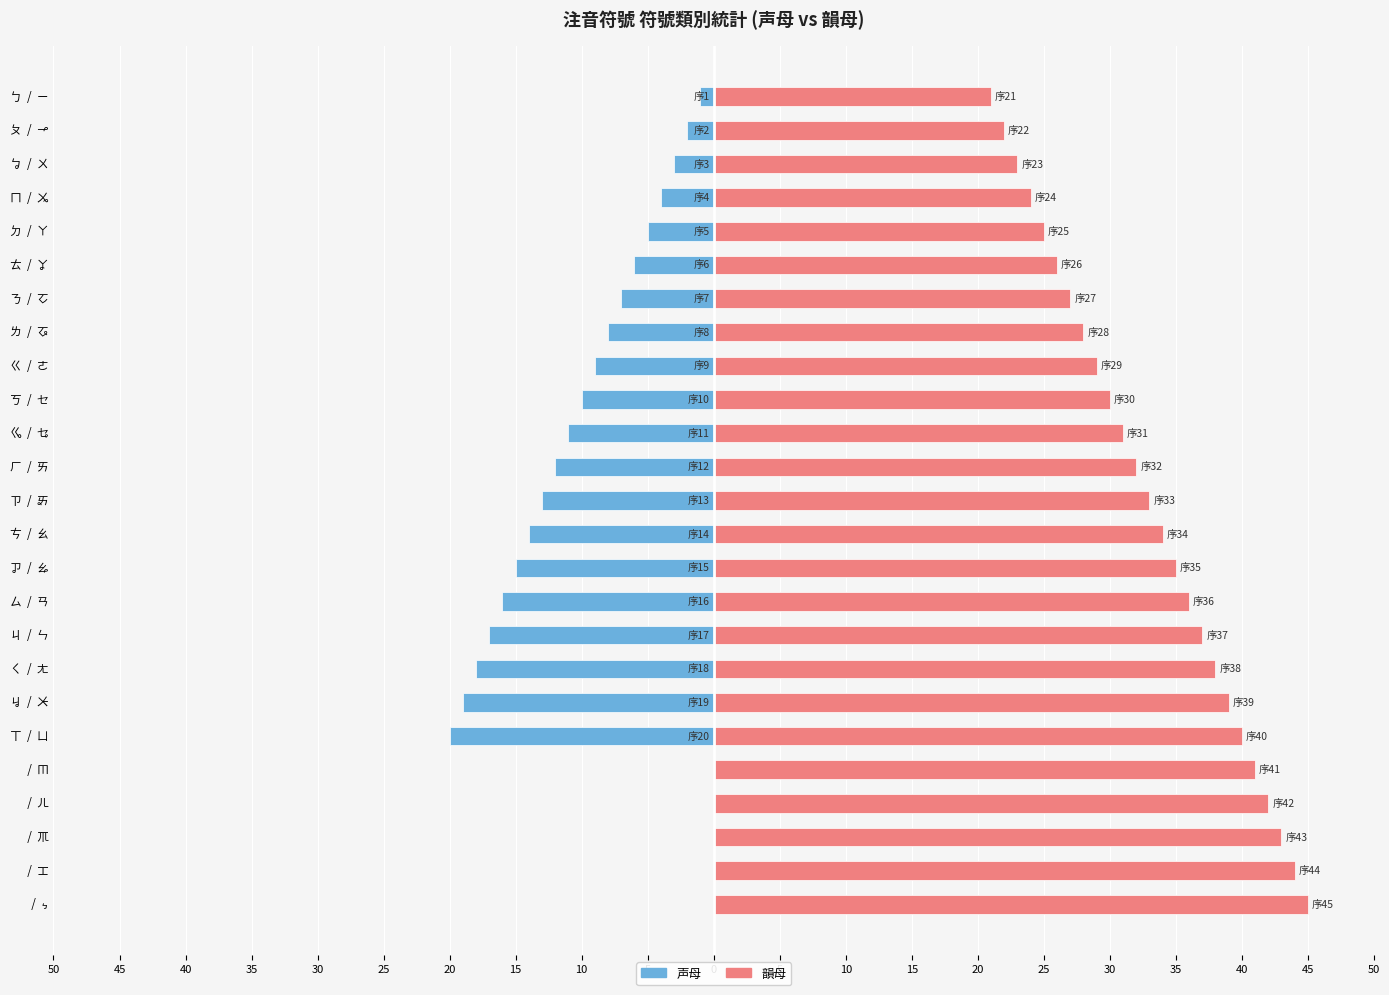

What is the difference between the second highest and minimum values in the 韻母 series?

23